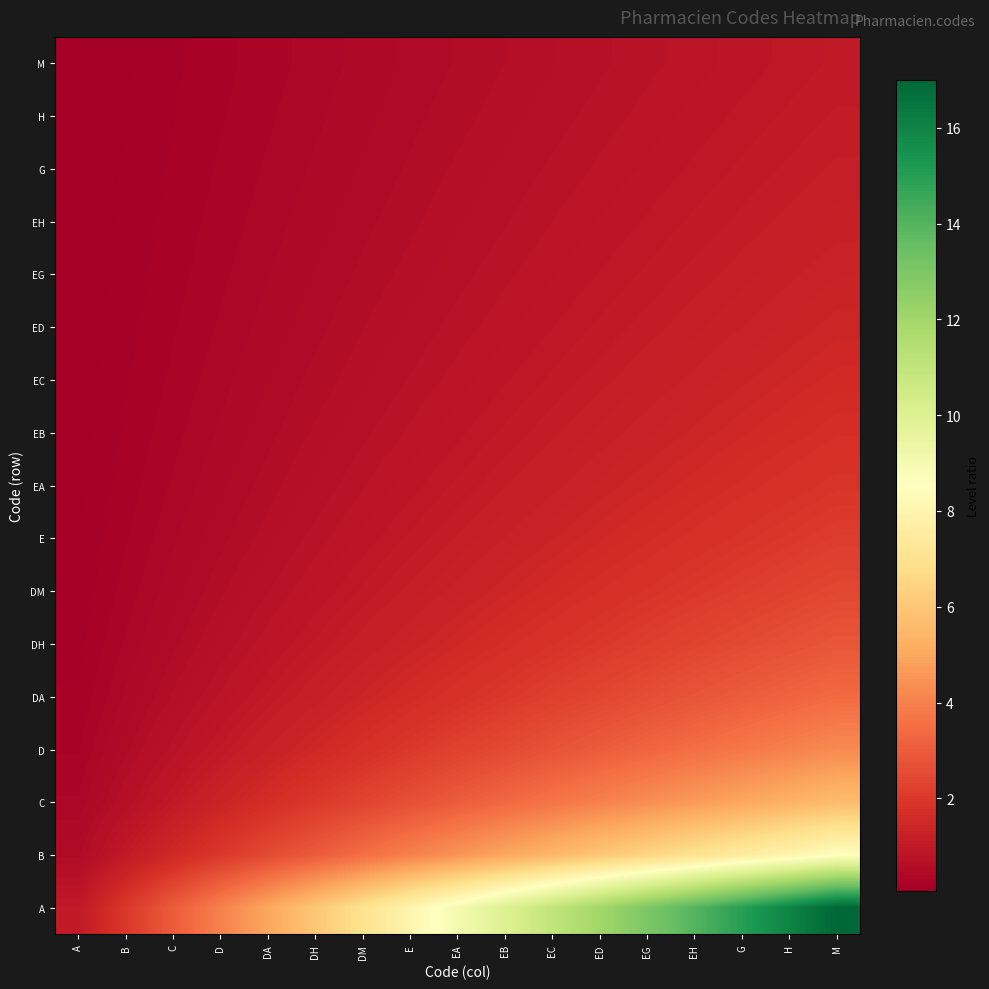

Between ED and EA, which is larger?

ED